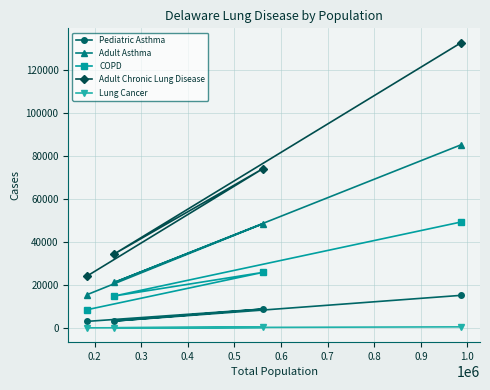

List the series in order of their peak value, lowest first.

Lung Cancer, Pediatric Asthma, COPD, Adult Asthma, Adult Chronic Lung Disease